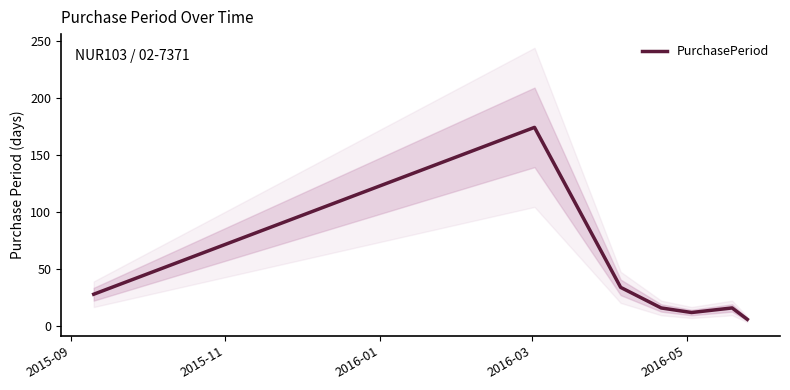

Reading left to right, transcribe all the data shown in this chart.

28	174	34	16	12	16	6